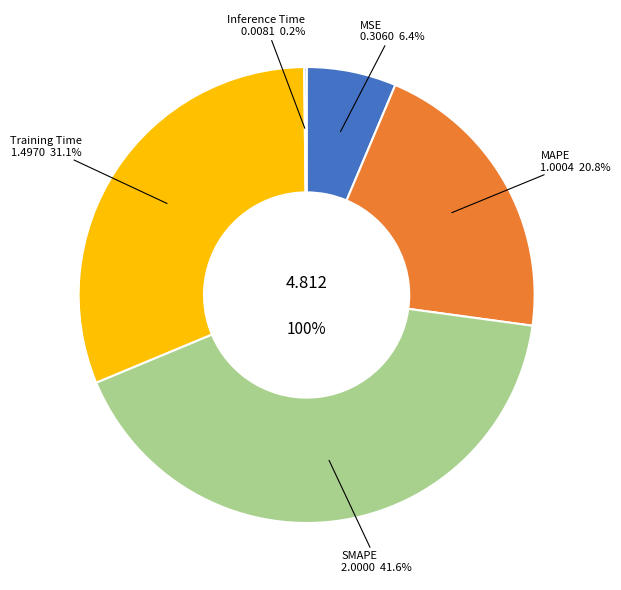

What portion of the pie excludes Inference Time?

99.8%